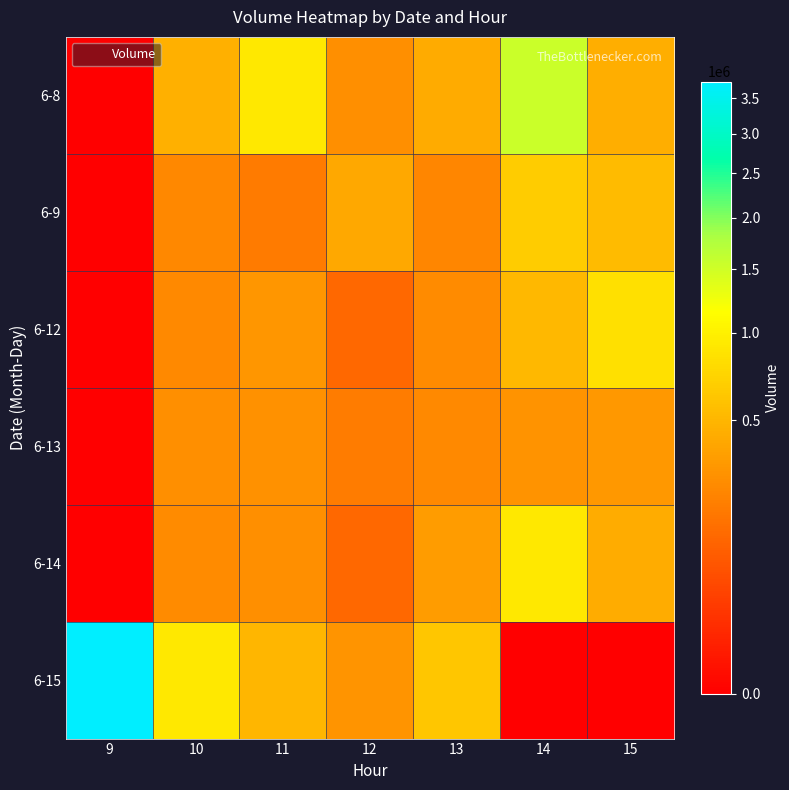

Reading left to right, list all the values displayed in this chart.

6-8: 9=0	10=455347	11=907597	12=277660	13=430949	14=1552854	15=444418
6-9: 9=0	10=241048	11=188413	12=409535	13=237149	14=673550	15=531441
6-12: 9=0	10=247306	11=310797	12=123923	13=253525	14=508217	15=838114
6-13: 9=0	10=280242	11=284218	12=198107	13=250870	14=290920	15=314763
6-14: 9=0	10=252778	11=278544	12=121851	13=340008	14=910274	15=438807
6-15: 9=3748054	10=914728	11=505124	12=300946	13=621932	14=0	15=0